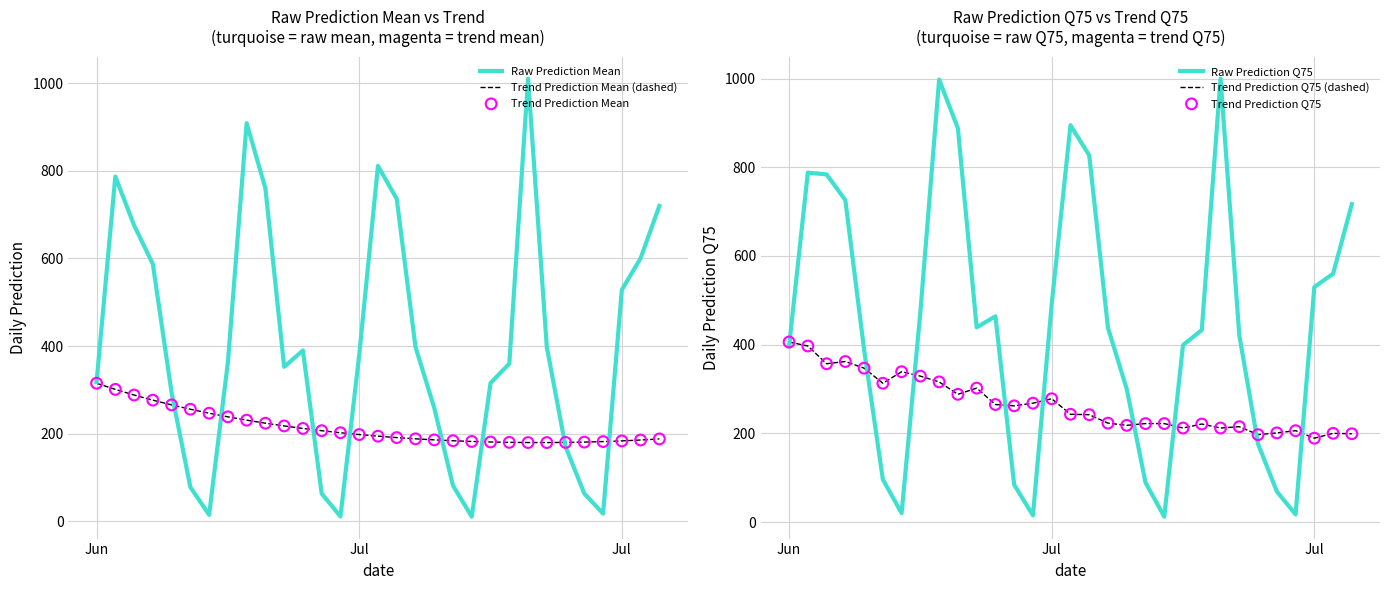

What are all the series names shown in the legend?

Raw Prediction Mean, Trend Prediction Mean (dashed), Trend Prediction Mean, Raw Prediction Q75, Trend Prediction Q75 (dashed), Trend Prediction Q75